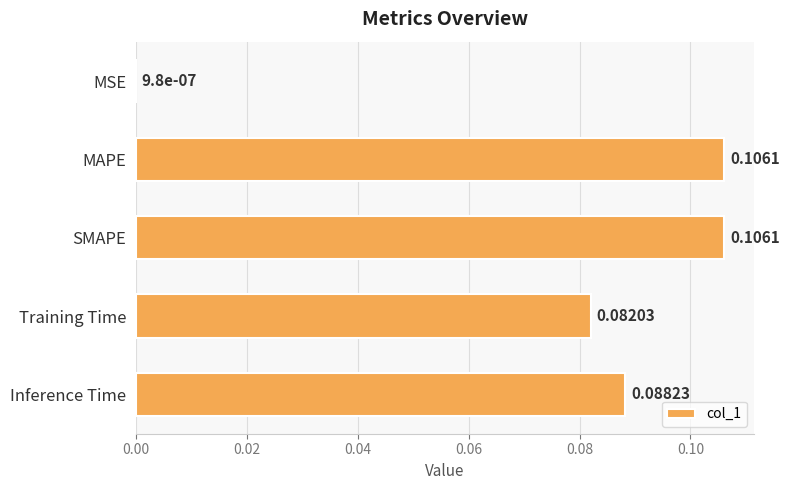

Which has a higher value, Inference Time or MAPE?

MAPE